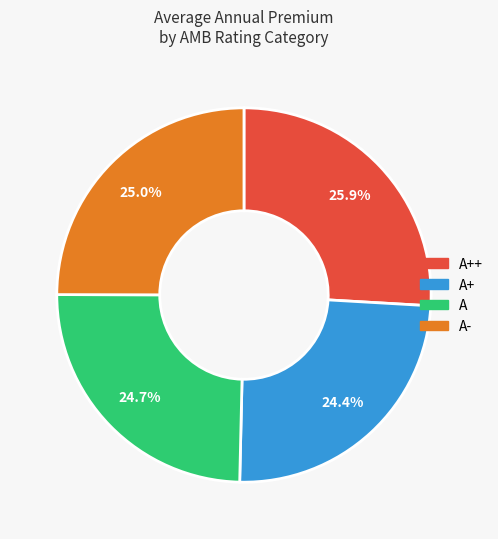

Is there any slice that represents more than half of the pie?

No